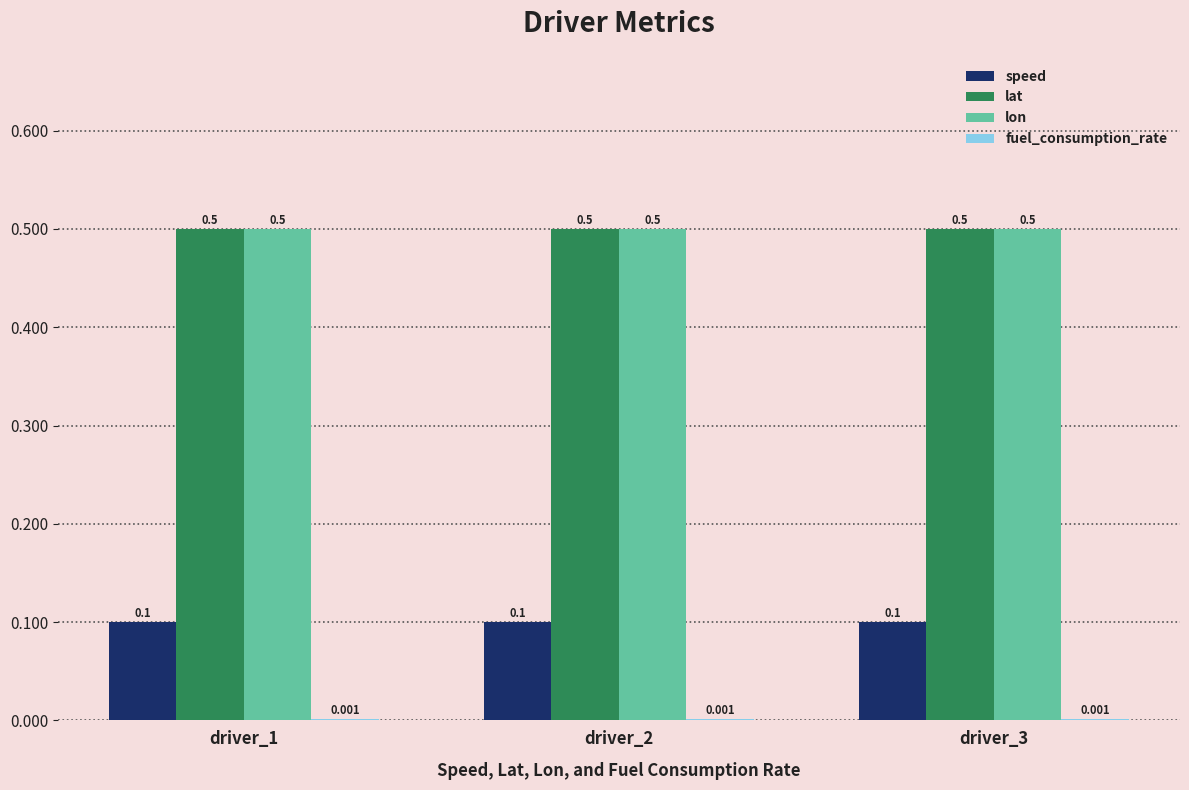

Is the value of fuel_consumption_rate at driver_2 greater than the value of lat at driver_2?

No